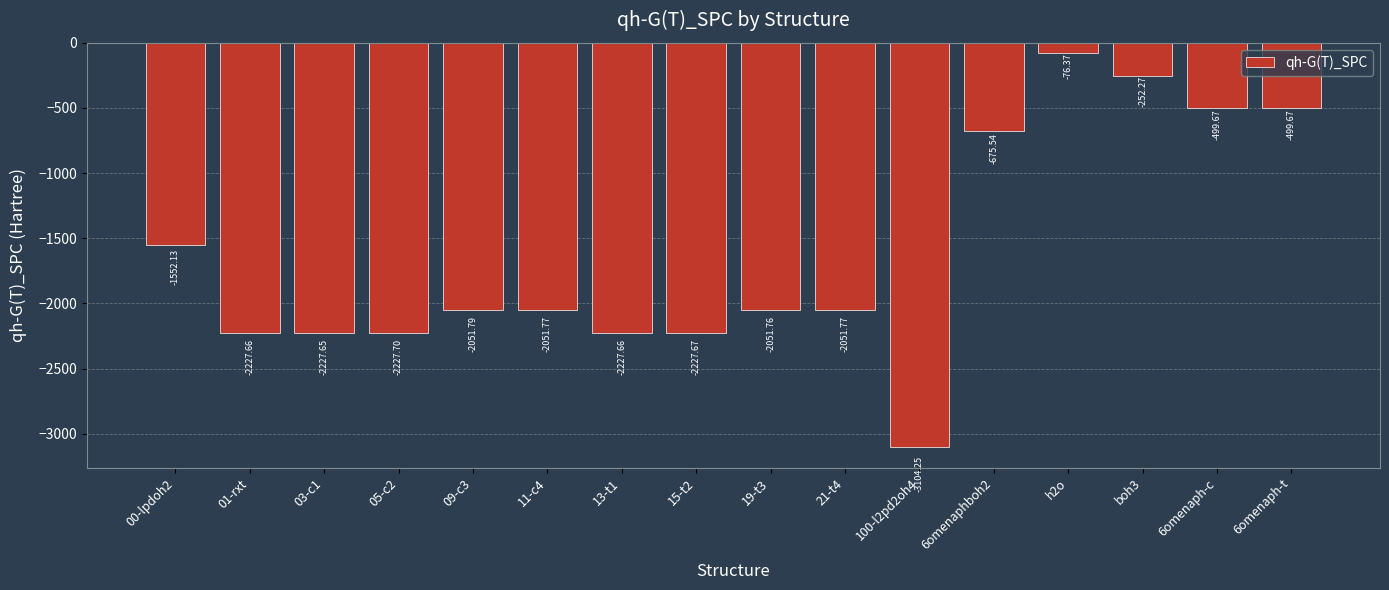

The value at 11-c4 is -883.9. True or false?

False